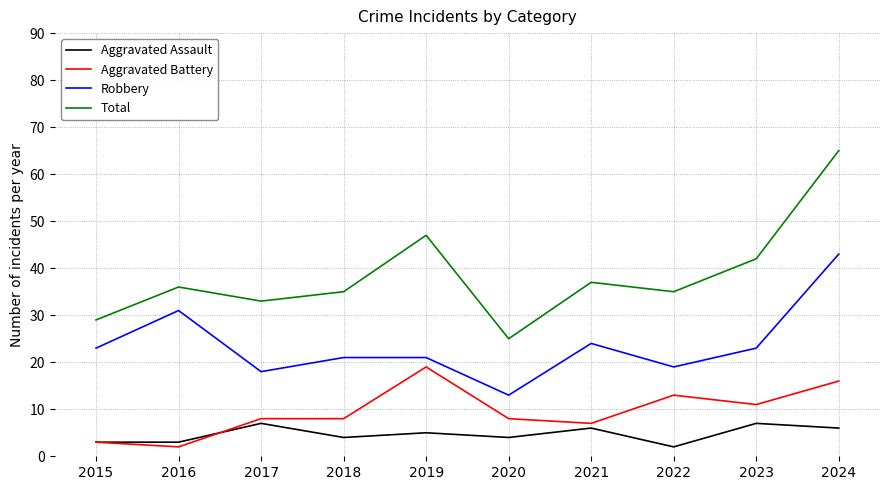

Which series has the largest range (max minus min)?

Total